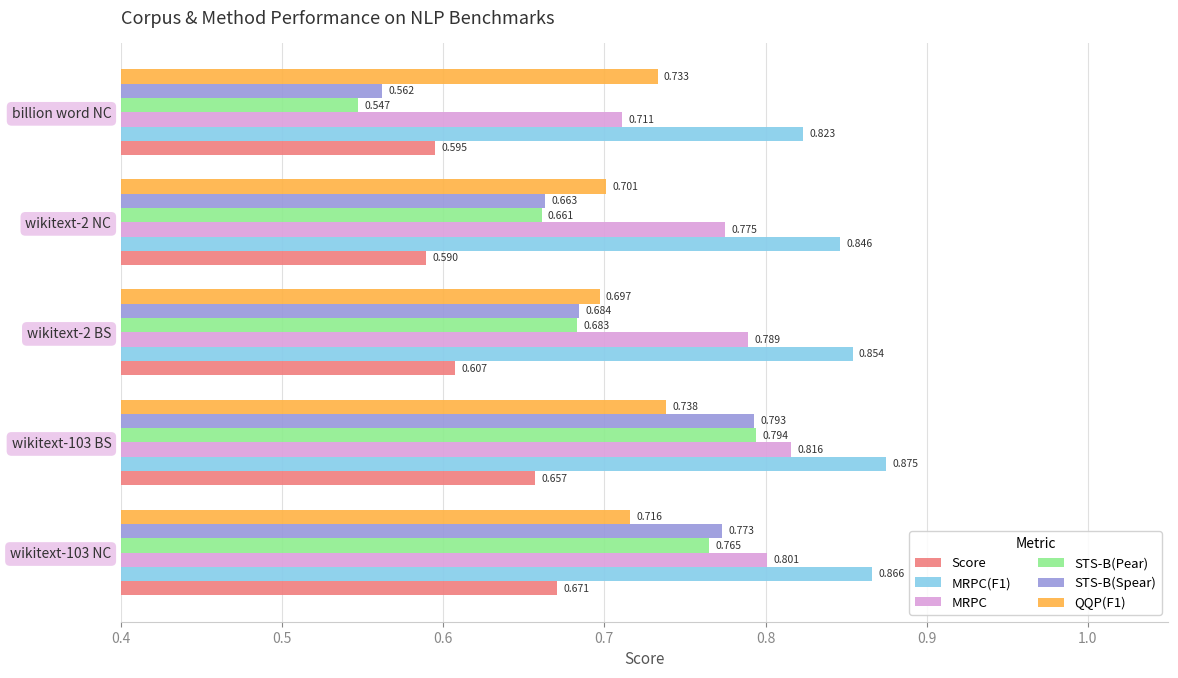

Which category has the lowest value in the QQP(F1) series?

wikitext-2 BS